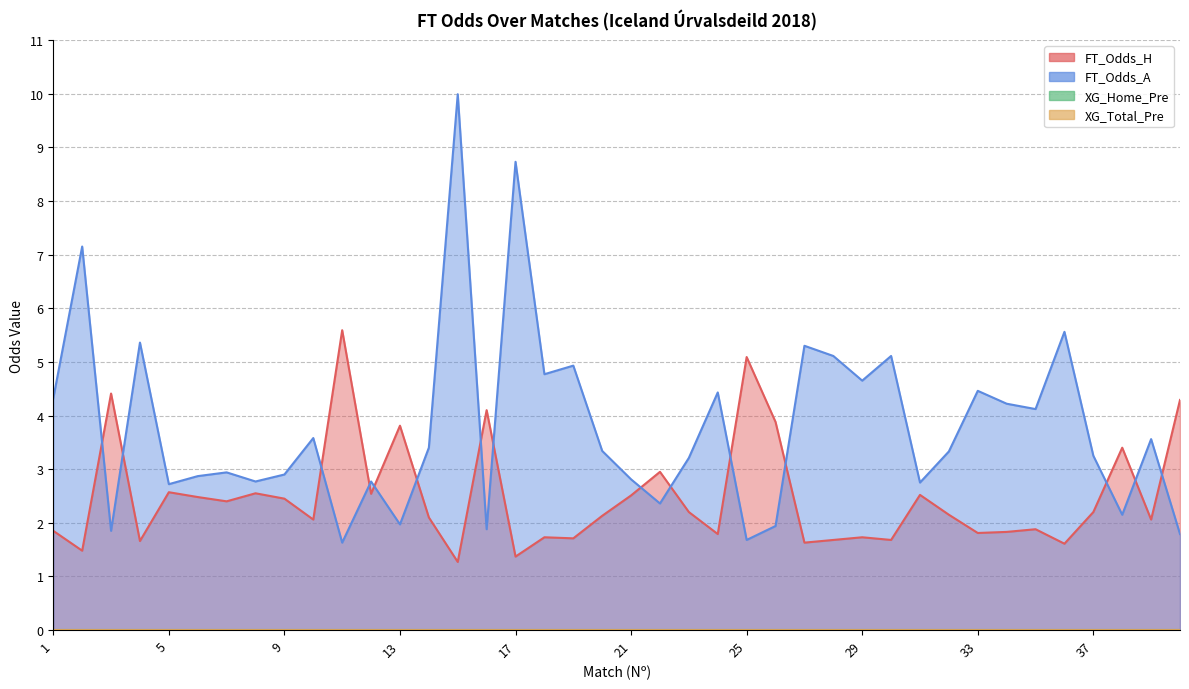

Reading left to right, transcribe all the data shown in this chart.

FT_Odds_H: 1.9	1.5	4.4	1.7	2.6	2.5	2.4	2.5	2.5	2.1	5.6	2.5	3.8	2.1	1.3	4.1	1.4	1.7	1.7	2.1	2.5	3.0	2.2	1.8	5.1	3.9	1.6	1.7	1.7	1.7	2.5	2.1	1.8	1.8	1.9	1.6	2.2	3.4	2.1	4.3
FT_Odds_A: 4.3	7.2	1.9	5.4	2.7	2.9	2.9	2.8	2.9	3.6	1.6	2.8	2.0	3.4	10.0	1.9	8.7	4.8	4.9	3.3	2.8	2.4	3.2	4.4	1.7	1.9	5.3	5.1	4.7	5.1	2.8	3.3	4.5	4.2	4.1	5.6	3.2	2.1	3.6	1.8